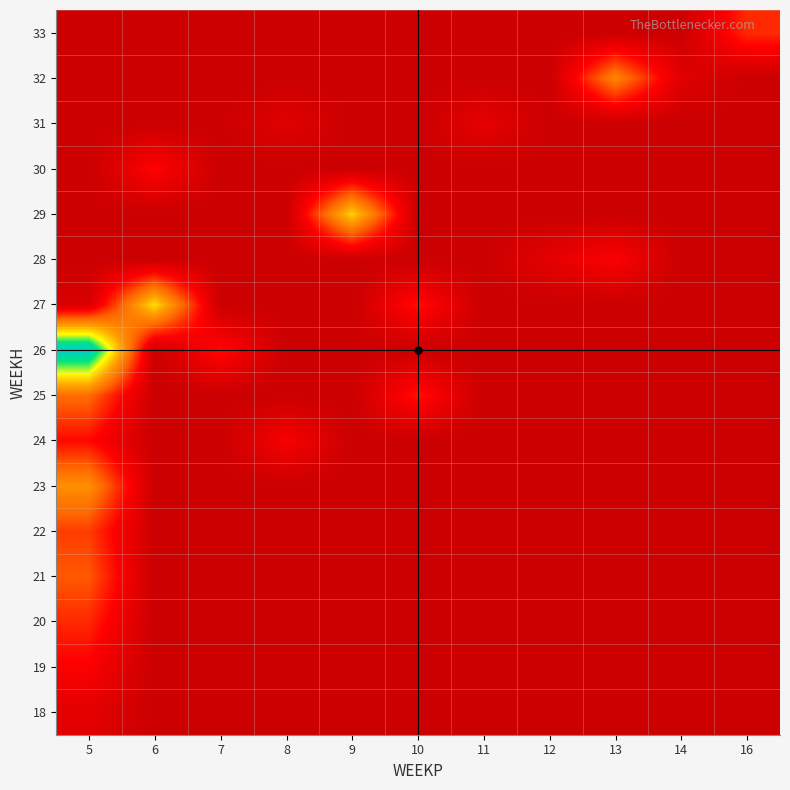

What is the maximum value shown in the chart?

296720.5